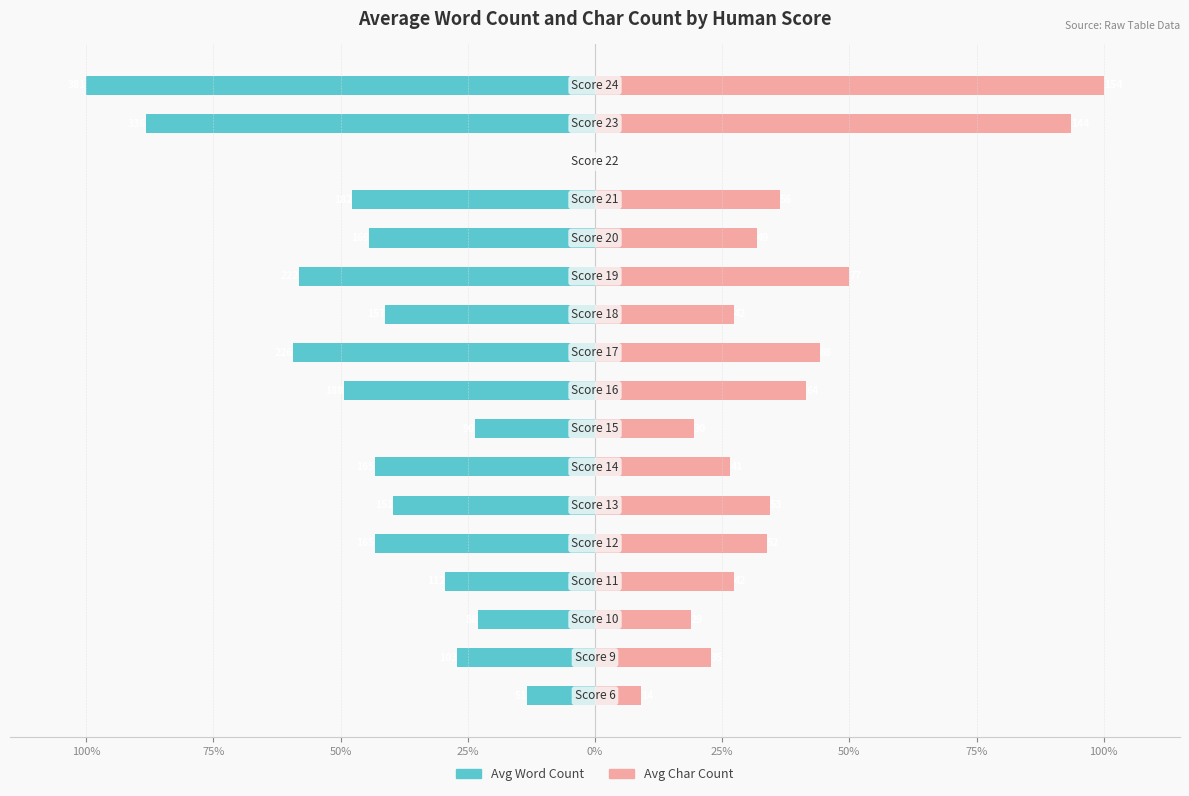

Reading left to right, what are all the values shown in this chart?

Avg Word Count: -13.4	-27.0	-23.1	-29.4	-43.3	-39.6	-43.3	-23.6	-49.3	-59.3	-41.2	-58.3	-44.4	-47.8	0.0	-88.2	-100.0
Avg Char Count: 9.1	22.7	18.8	27.3	33.8	34.4	26.6	19.5	41.6	44.2	27.3	50.0	31.8	36.4	0.0	93.5	100.0